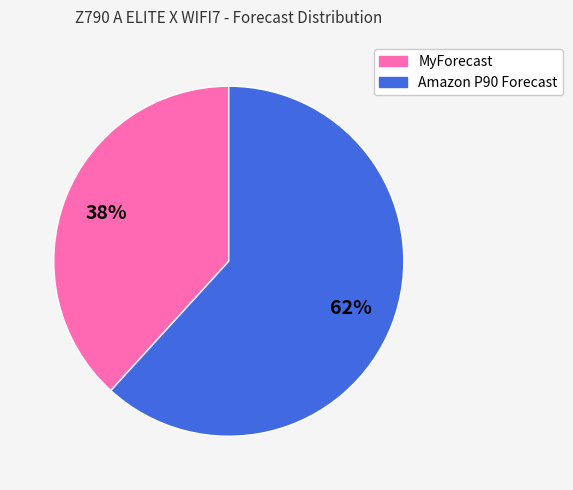

Is there any slice that represents more than half of the pie?

Yes